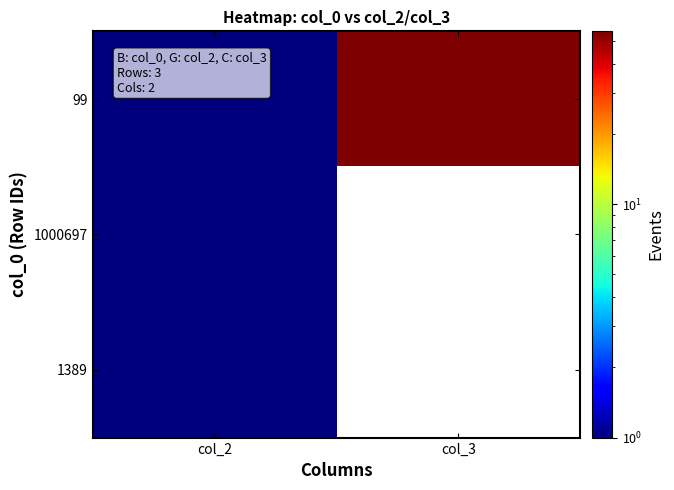

Rank the series at col_2 from highest to lowest value.

99, 1000697, 1389